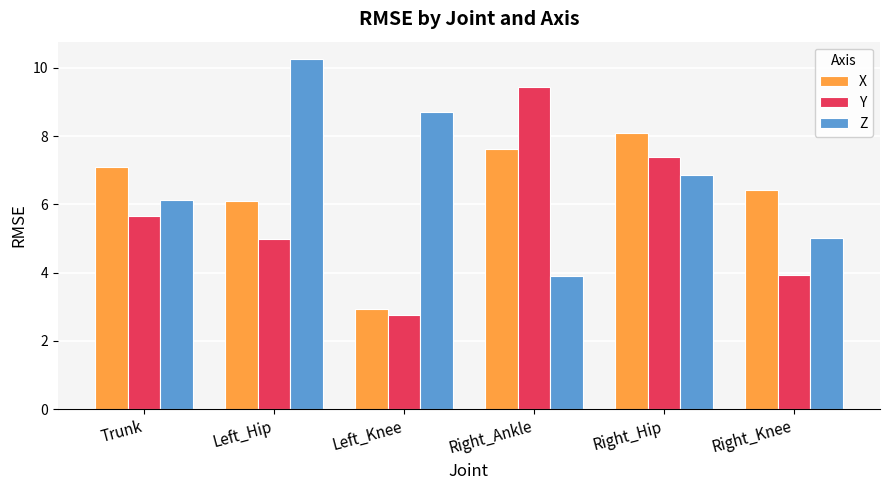

What are all the series names shown in the legend?

X, Y, Z